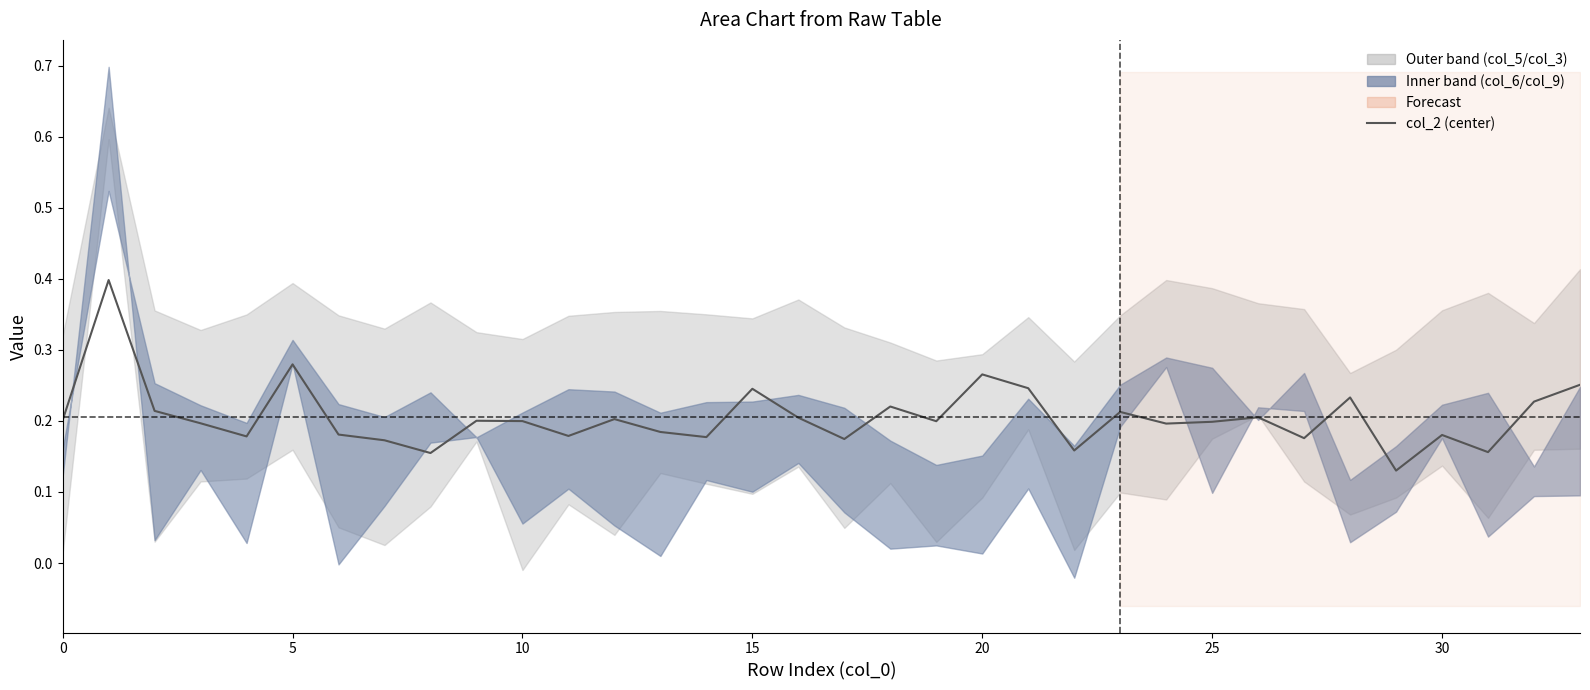

Where is the data nearest to the value 0?

29